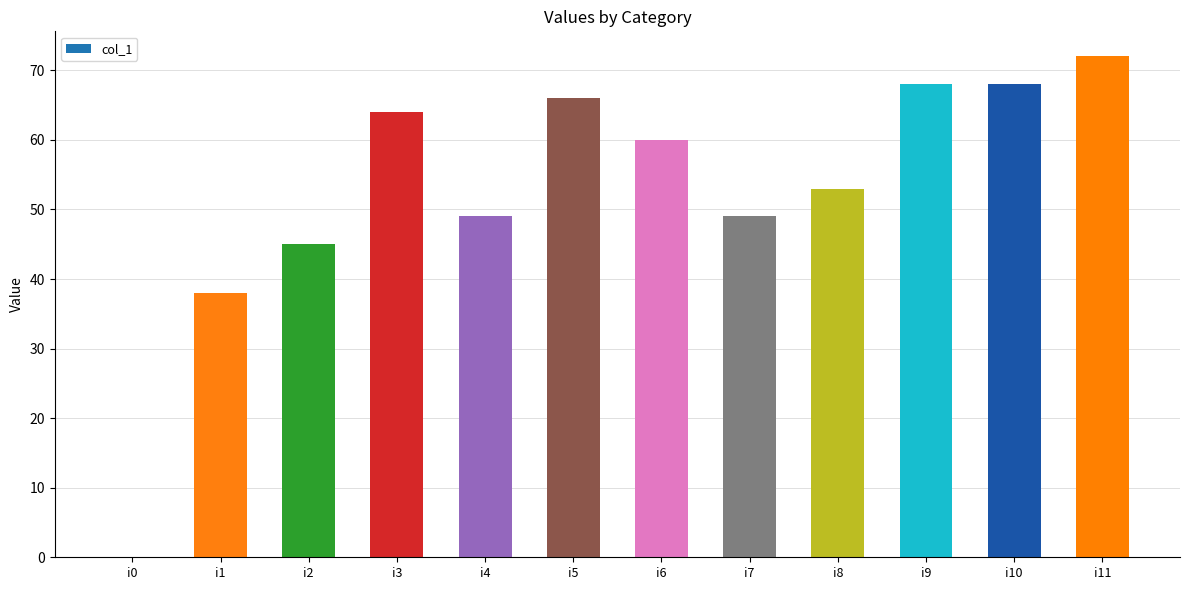

How many positive values are there?

11